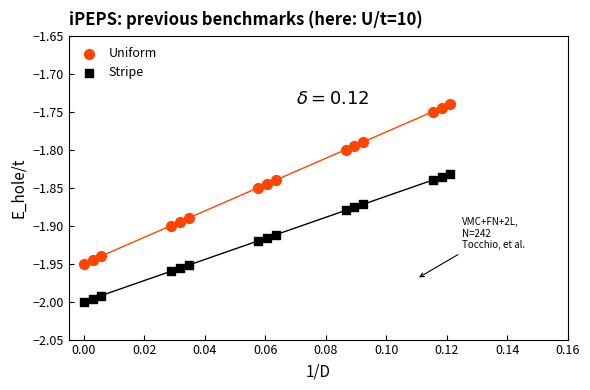

Which series has the largest Y range (max minus min)?

Uniform